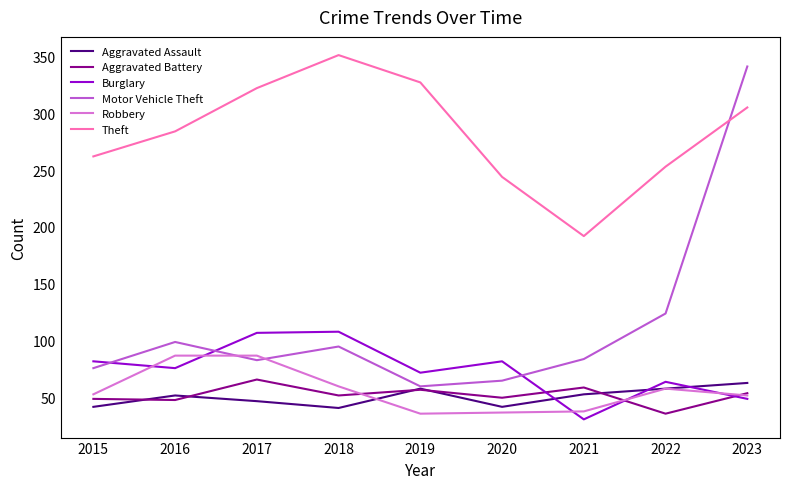

Which series has the widest spread of values?

Motor Vehicle Theft